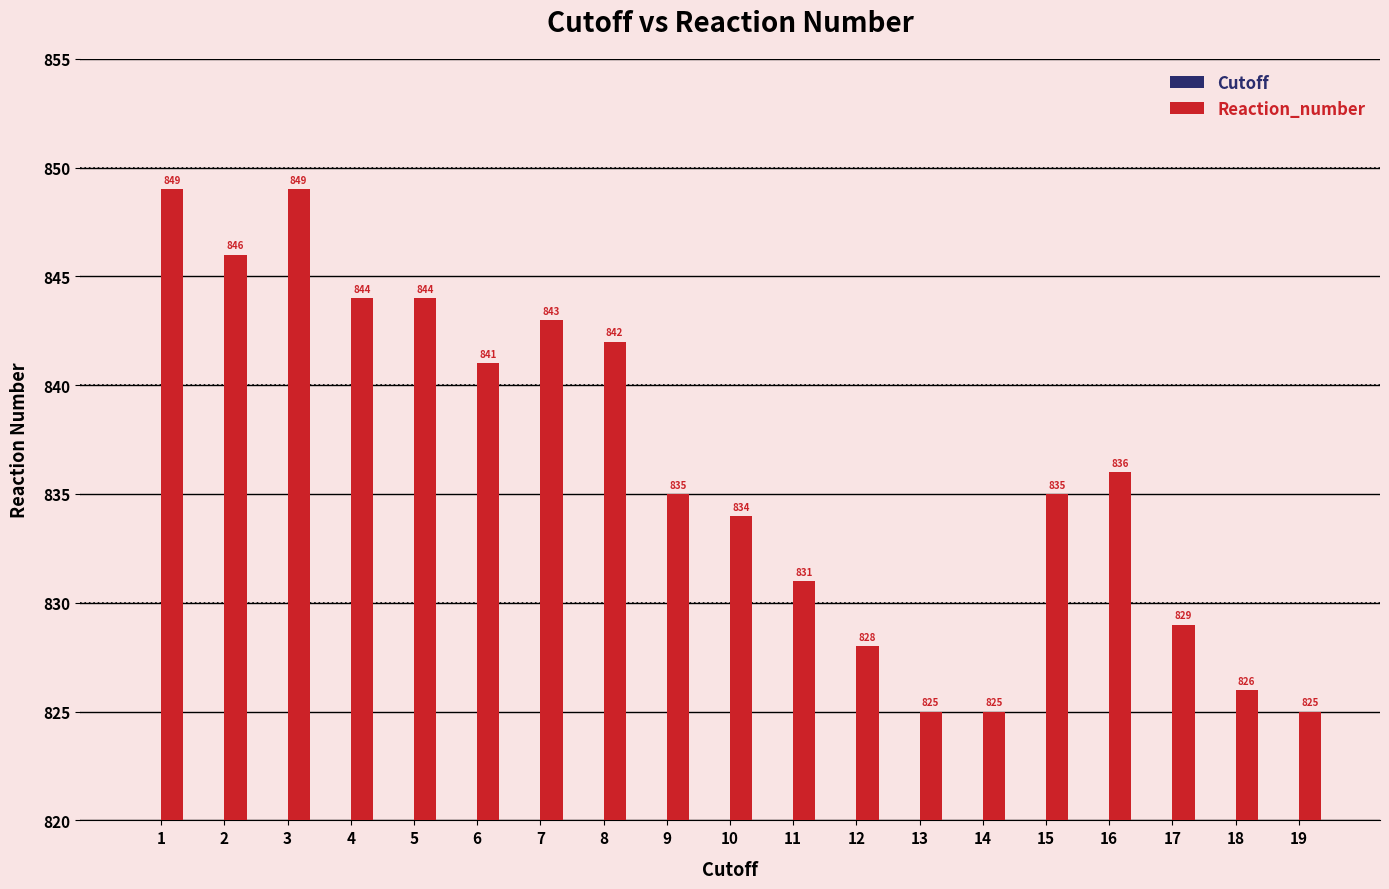

What is the highest value of the Cutoff series?

19